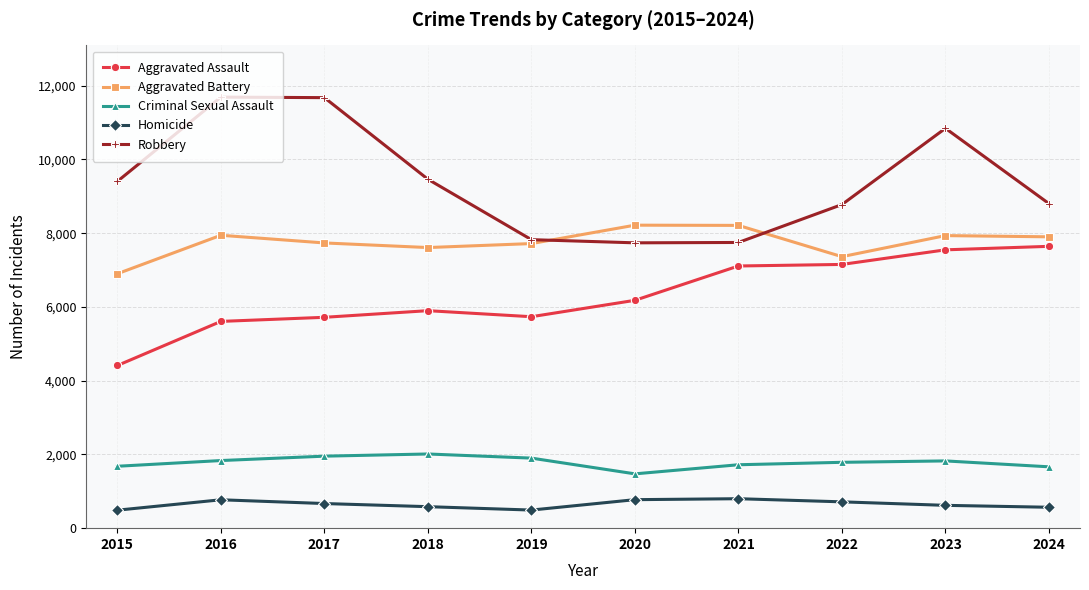

Read the Aggravated Assault value at 2019.

5735